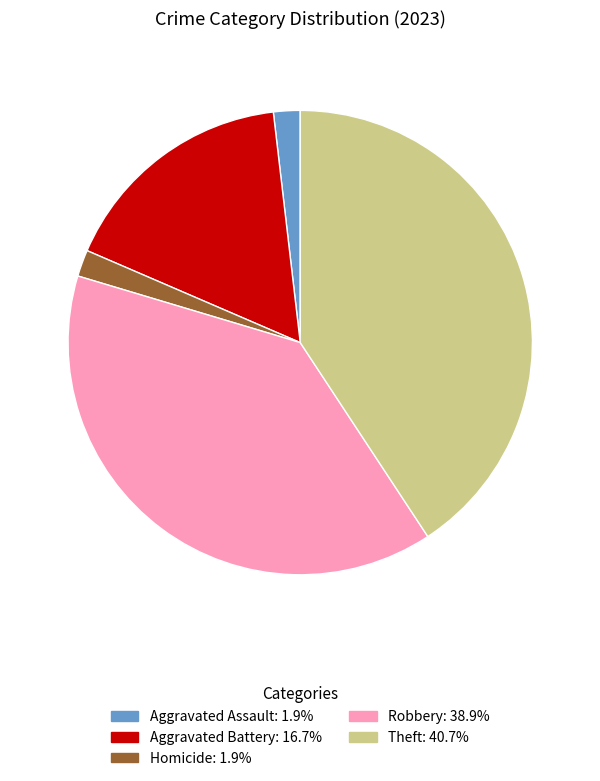

How many slices are in this pie chart?

5